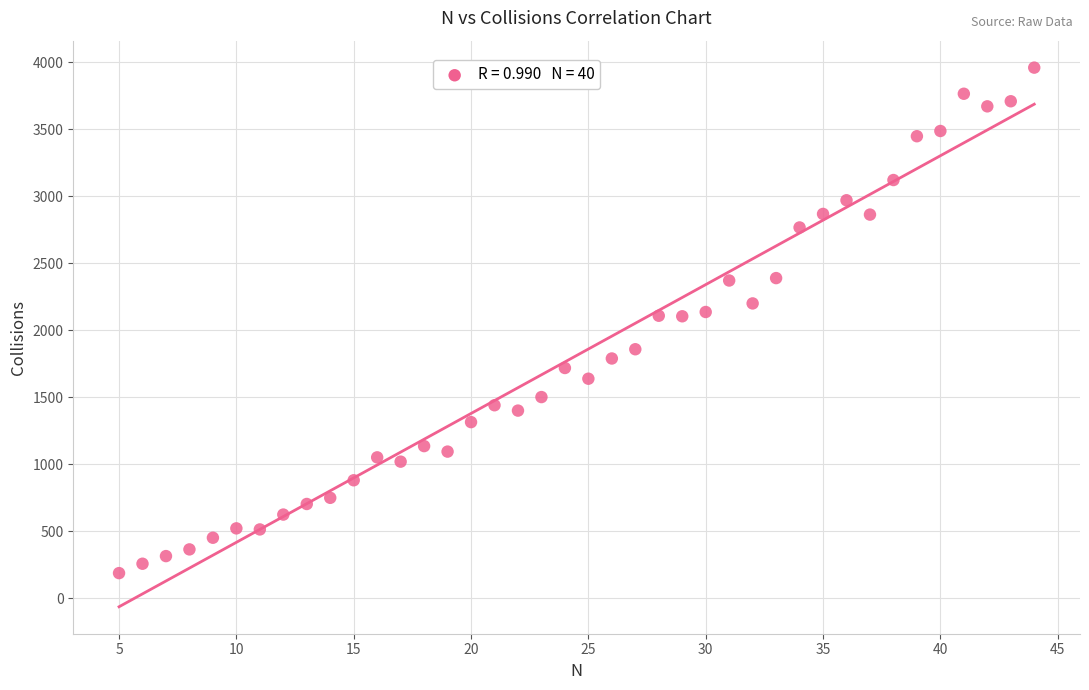

What is the range of Y values (max minus min)?

3773